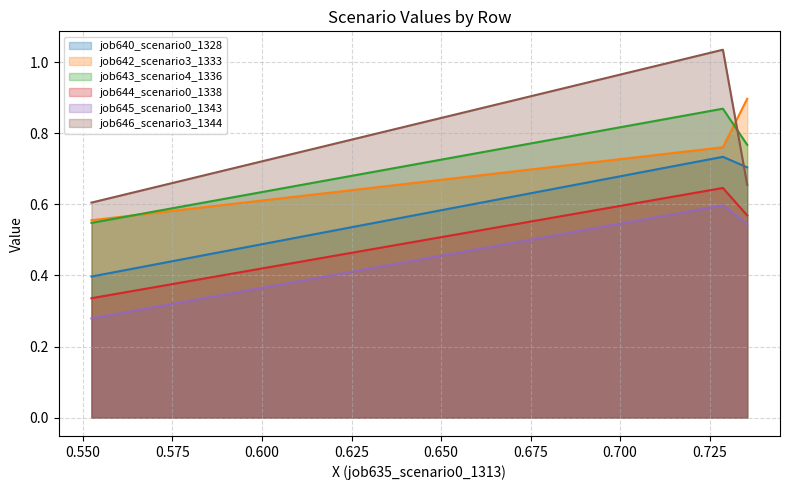

How many data points does each series have?

3